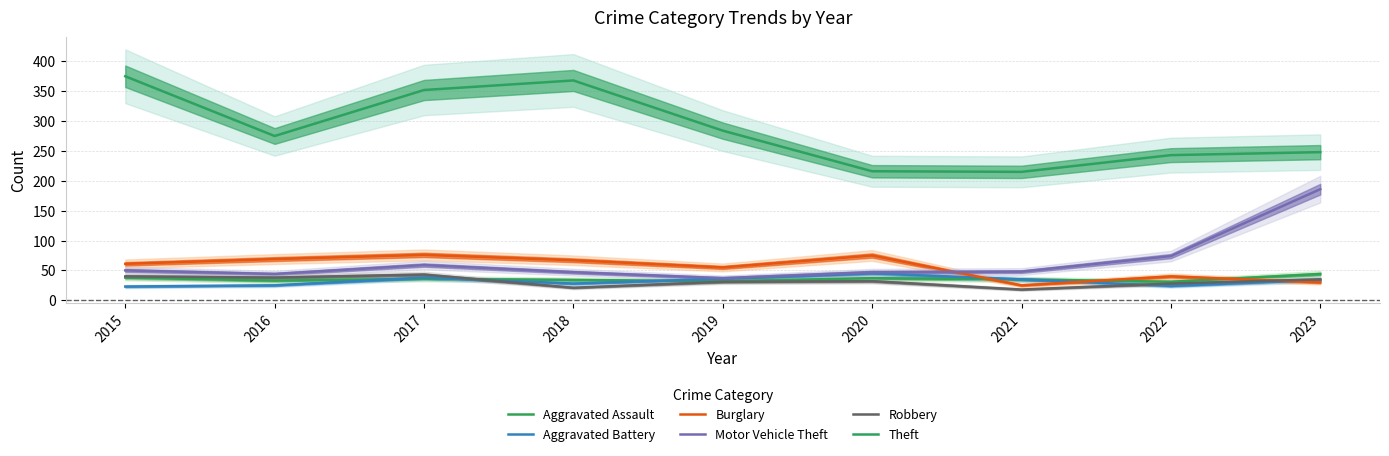

Which category has the highest value in the Aggravated Assault series?

2023